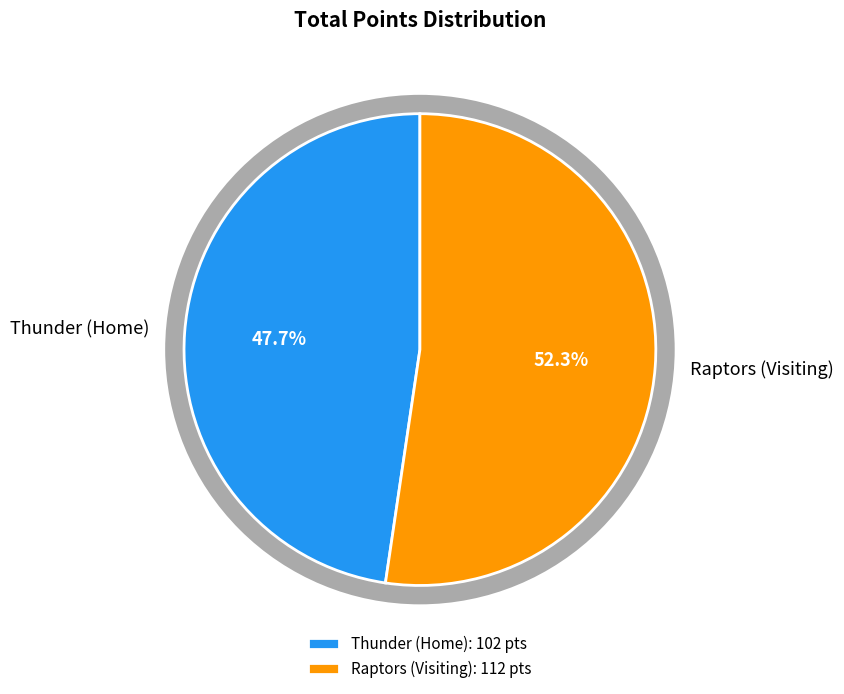

Is the sum of Thunder (Home) and Raptors (Visiting) greater than half?

Yes